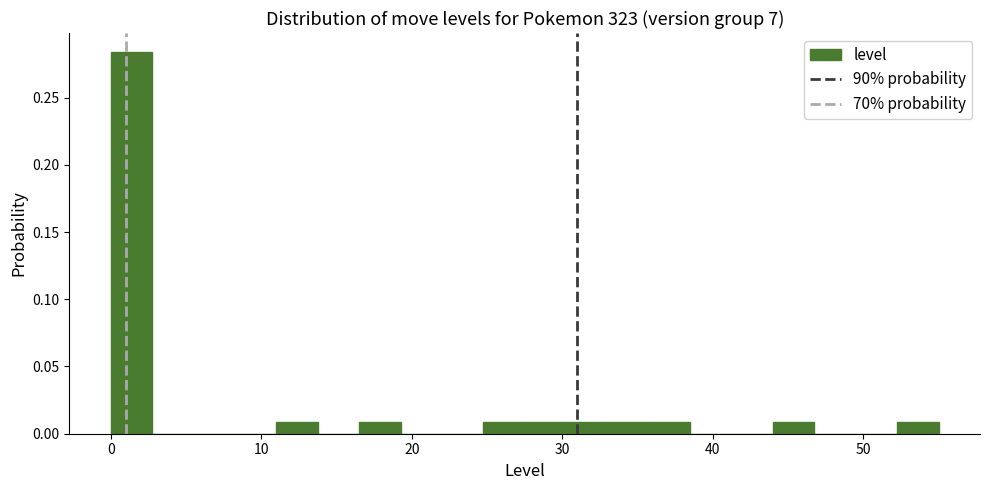

Around what value on the x-axis is the tallest bar? Give the approximate position of its centre, as read against the axis.

1